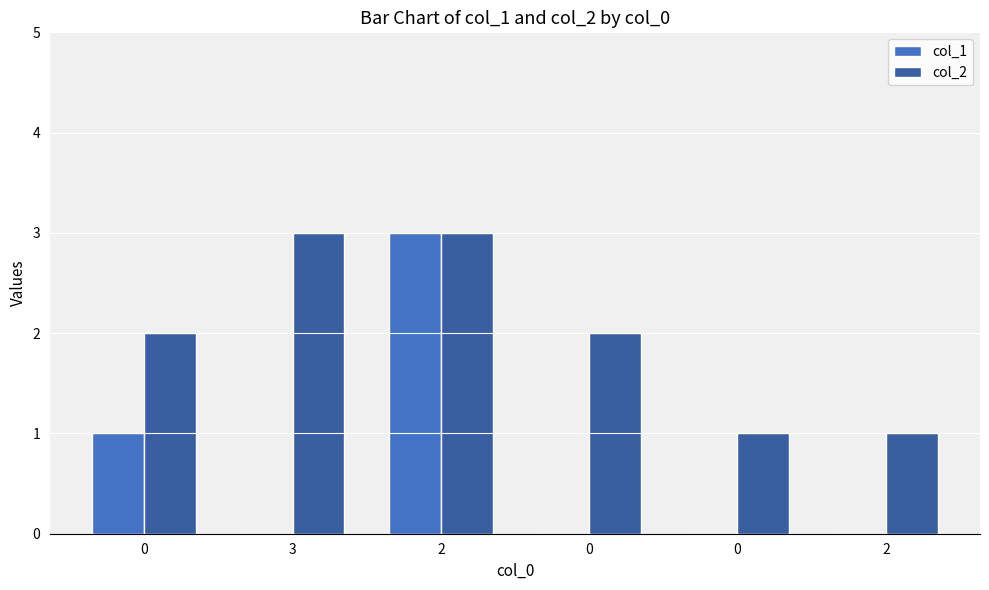

Which series has the largest total across all categories?

col_2